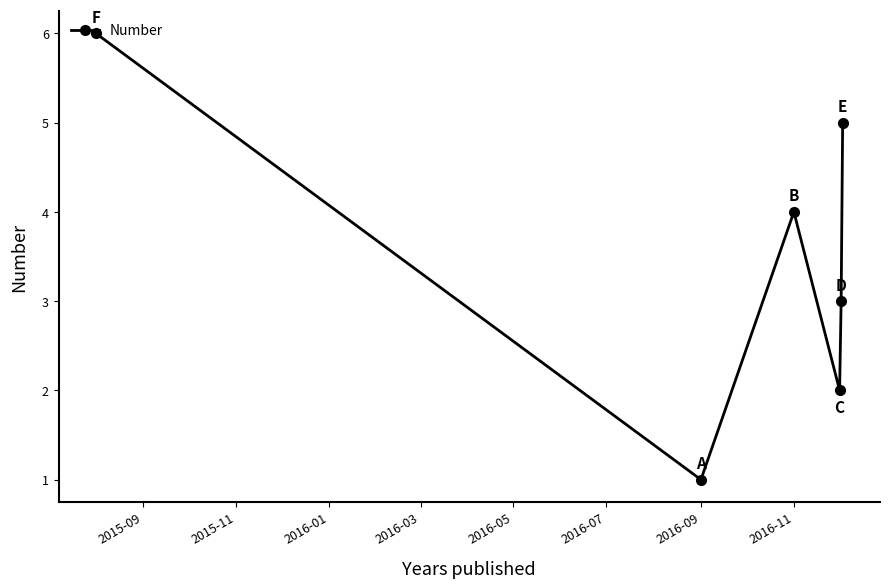

What is the sum of all values?

21